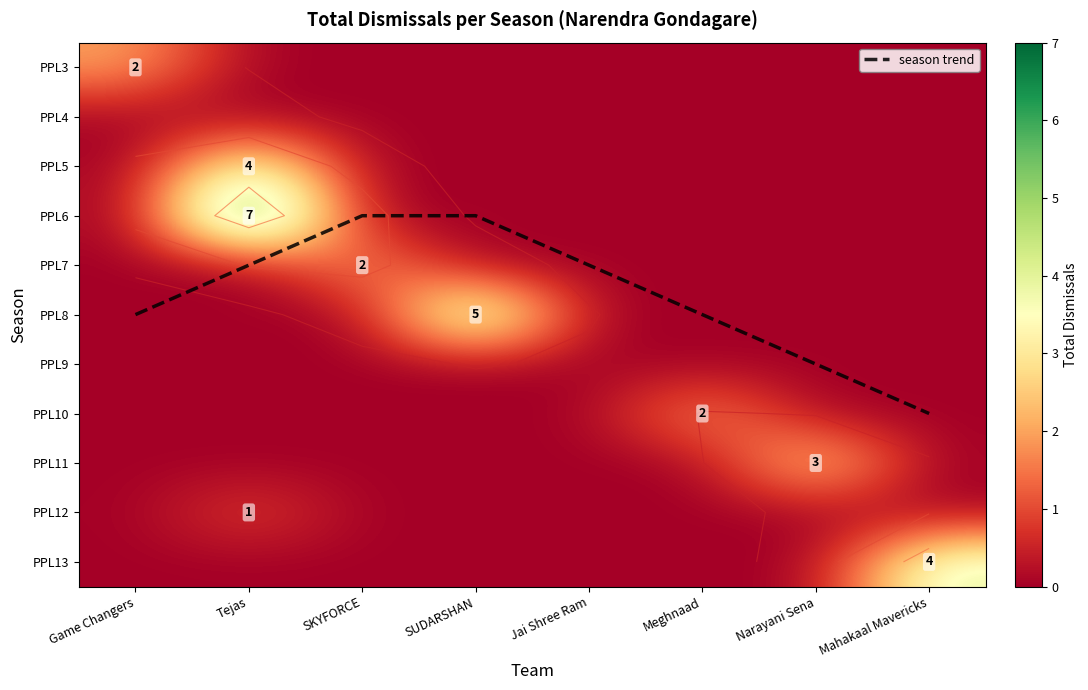

What is the highest value of the PPL6 series?

7